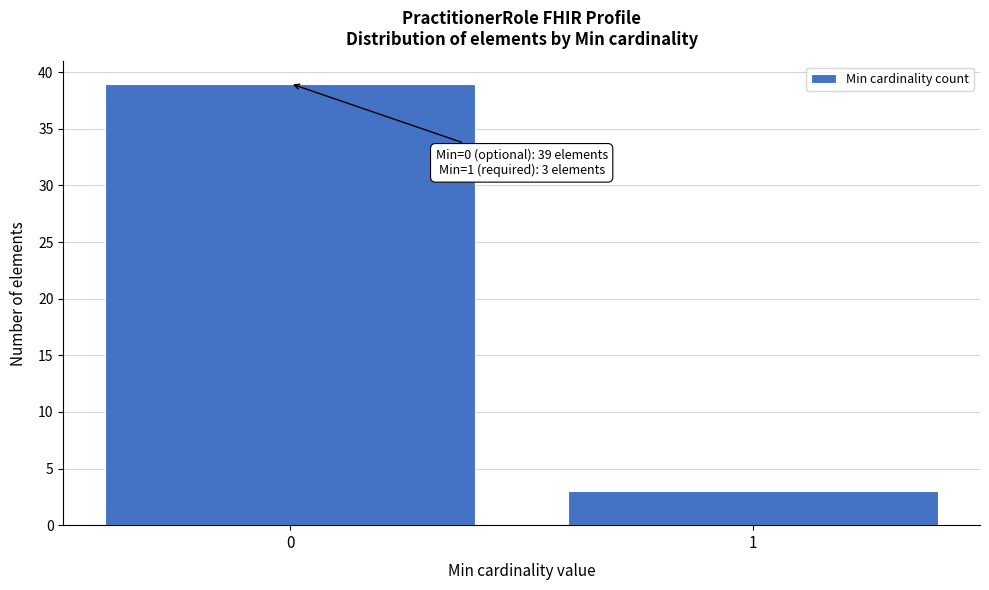

Reading left to right, list all the values displayed in this chart.

0=39	1=3